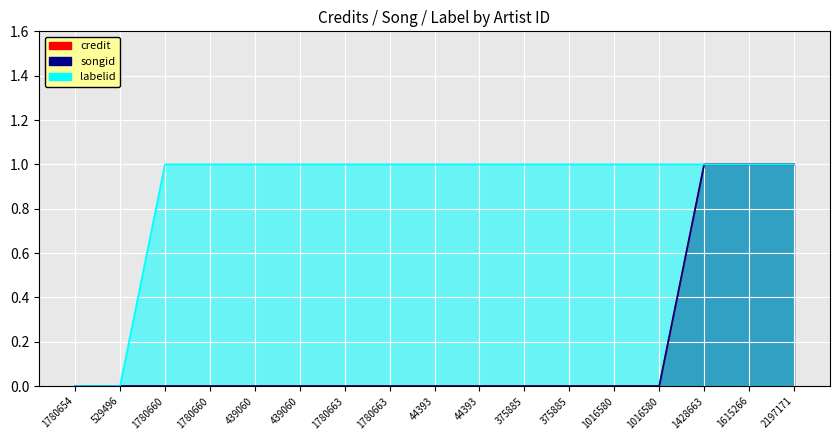

What is the label of the 5th point from the left?

439060